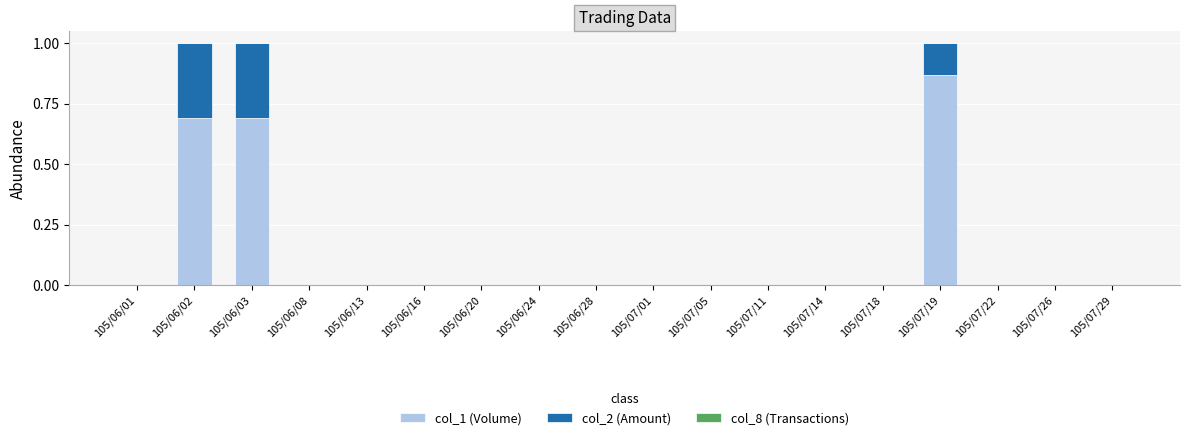

The value of col_1 (Volume) at 105/07/19 is 0.4. True or false?

False